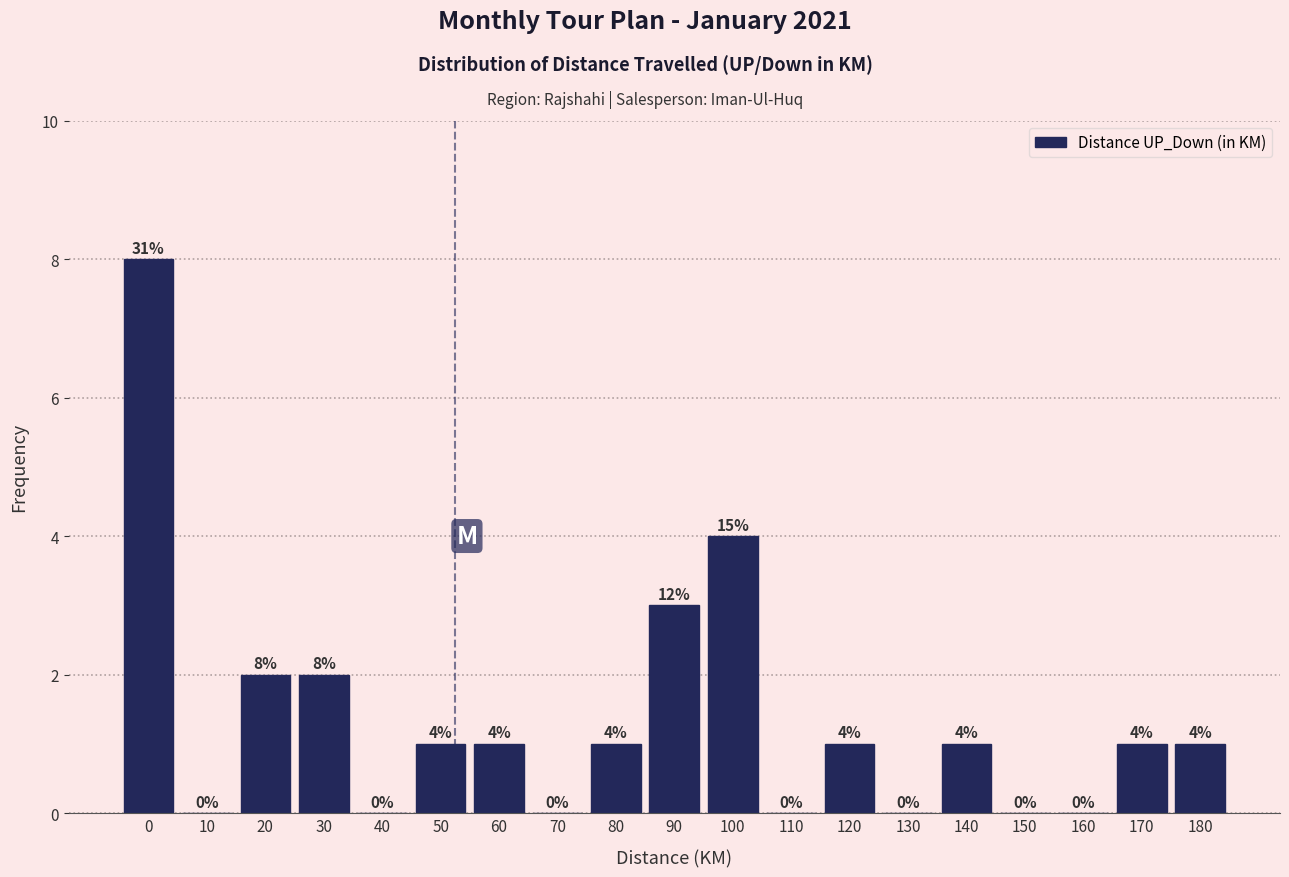

Reading left to right, extract all data points from this chart.

0=8	10=0	20=2	30=2	40=0	50=1	60=1	70=0	80=1	90=3	100=4	110=0	120=1	130=0	140=1	150=0	160=0	170=1	180=1